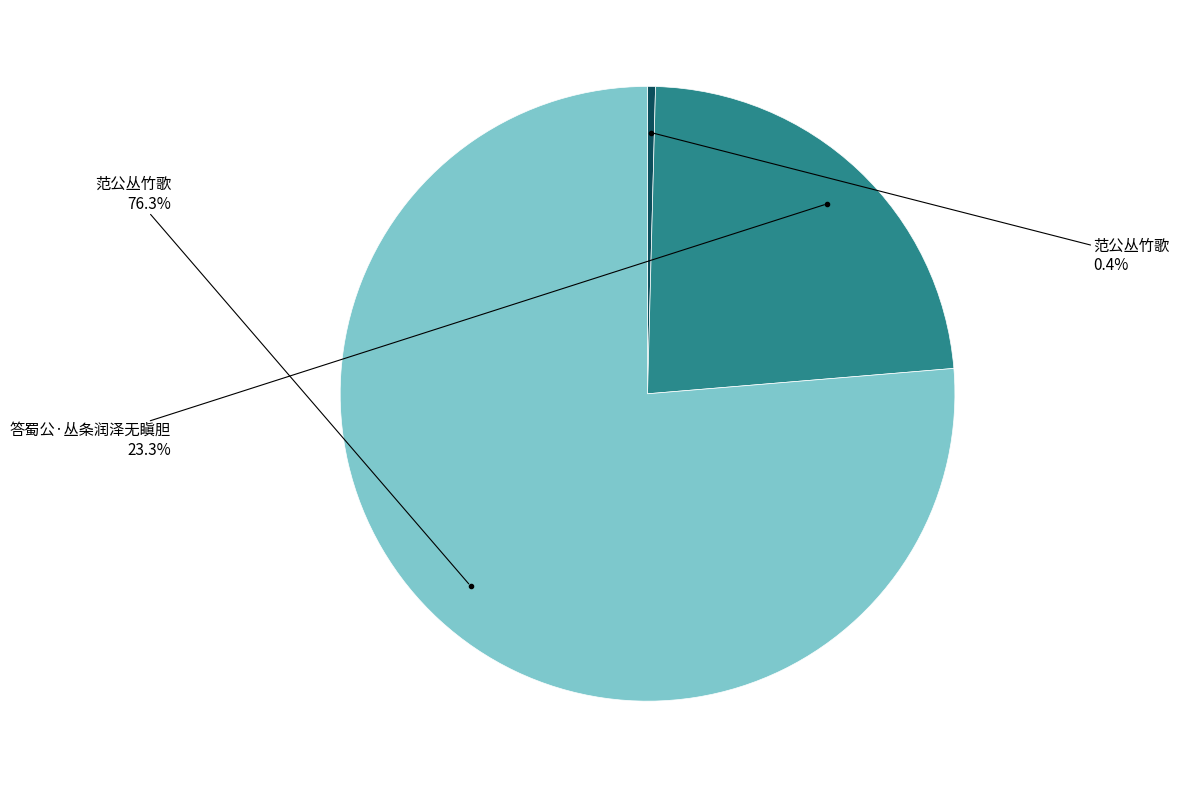

Is there any slice that represents more than half of the pie?

Yes